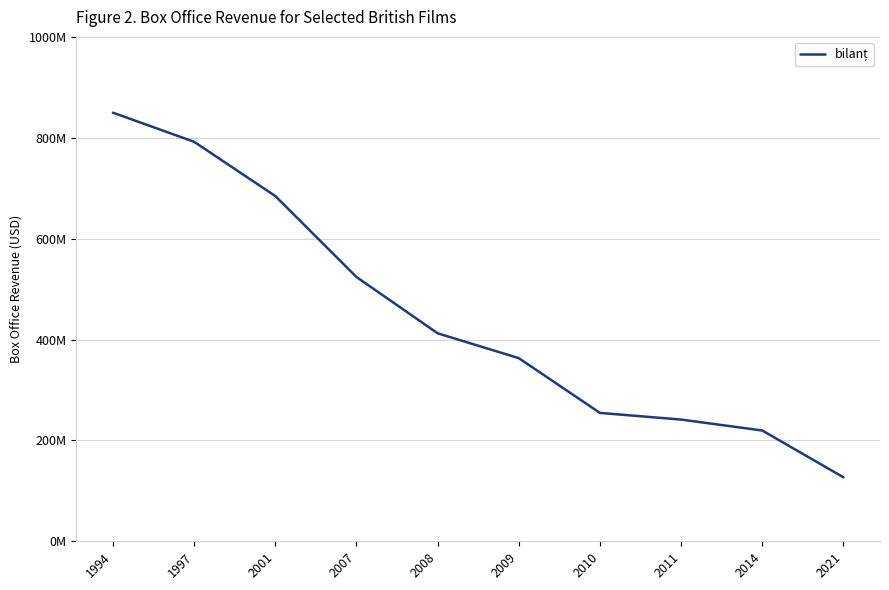

Rank the categories by value from highest to lowest.

1994, 1997, 2001, 2007, 2008, 2009, 2010, 2011, 2014, 2021